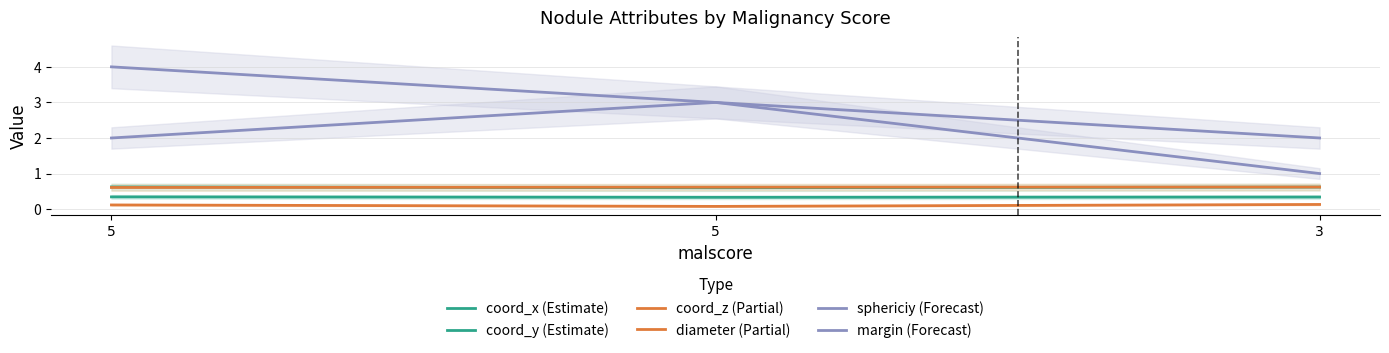

What value does the diameter (Partial) series have at 5?

0.1